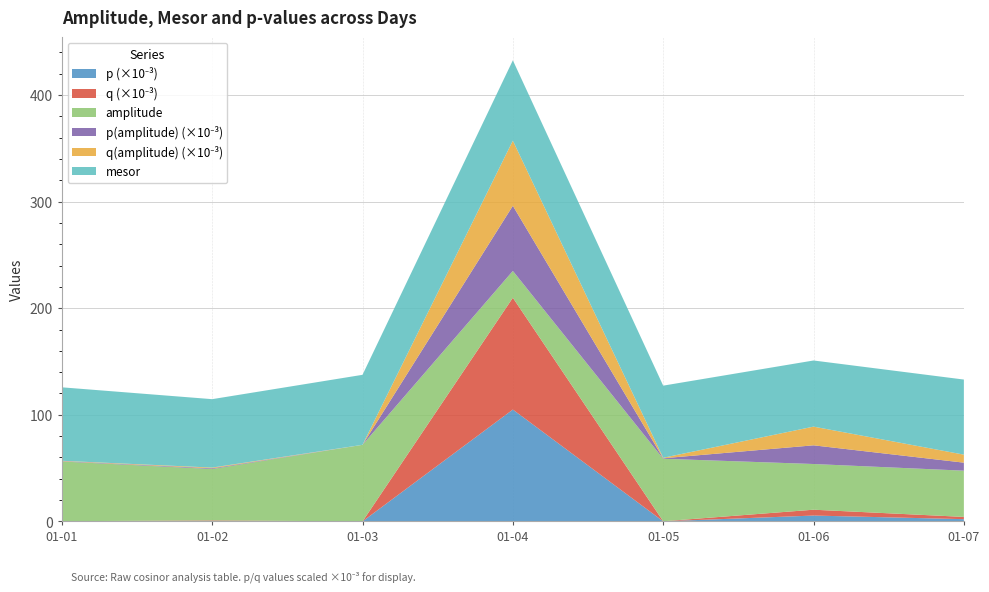

Reading left to right, list all the values displayed in this chart.

p: 0.0	0.0	0.0	0.1	0.0	0.0	0.0
q: 0.0	0.0	0.0	0.1	0.0	0.0	0.0
amplitude: 56.0	48.2	71.8	25.1	58.6	42.9	43.4
p(amplitude): 0.0	0.0	0.0	0.1	0.0	0.0	0.0
q(amplitude): 0.0	0.0	0.0	0.1	0.0	0.0	0.0
mesor: 68.9	64.2	65.7	75.4	67.7	62.1	70.5